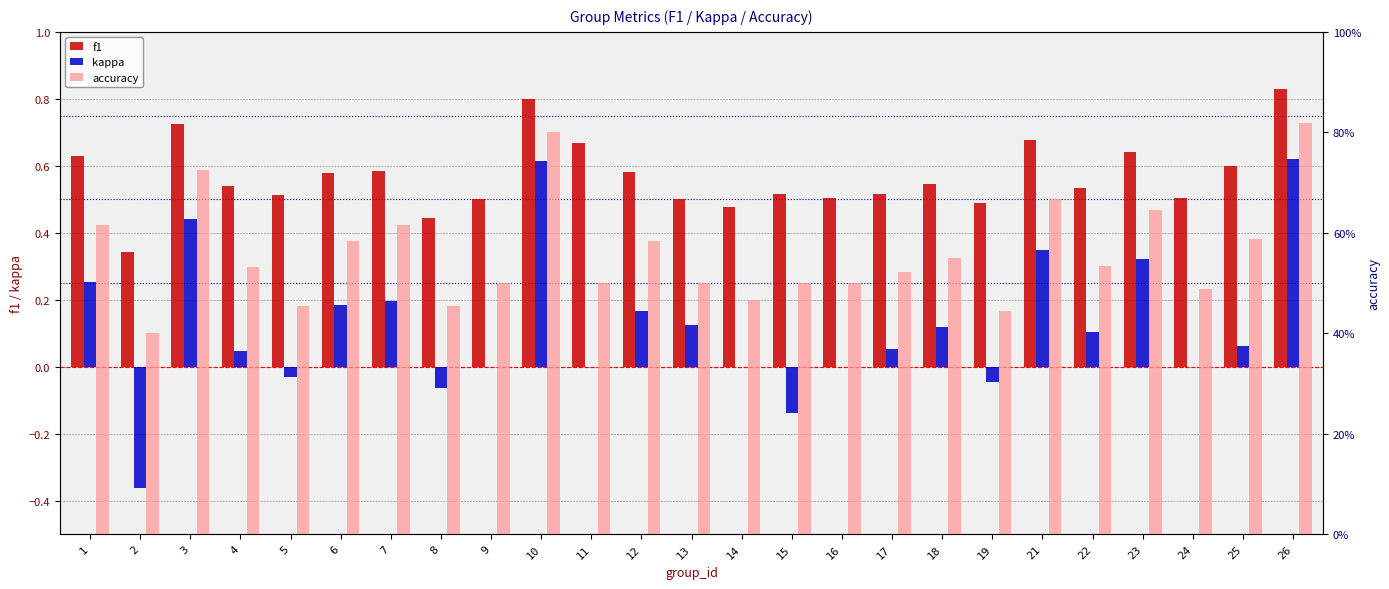

Reading left to right, what are all the values shown in this chart?

f1: 0.6	0.3	0.7	0.5	0.5	0.6	0.6	0.4	0.5	0.8	0.7	0.6	0.5	0.5	0.5	0.5	0.5	0.5	0.5	0.7	0.5	0.6	0.5	0.6	0.8
kappa: 0.3	-0.4	0.4	0.0	-0.0	0.2	0.2	-0.1	0.0	0.6	0.0	0.2	0.1	0.0	-0.1	0.0	0.1	0.1	-0.0	0.3	0.1	0.3	0.0	0.1	0.6
accuracy: 0.6	0.4	0.7	0.5	0.5	0.6	0.6	0.5	0.5	0.8	0.5	0.6	0.5	0.5	0.5	0.5	0.5	0.6	0.4	0.7	0.5	0.6	0.5	0.6	0.8